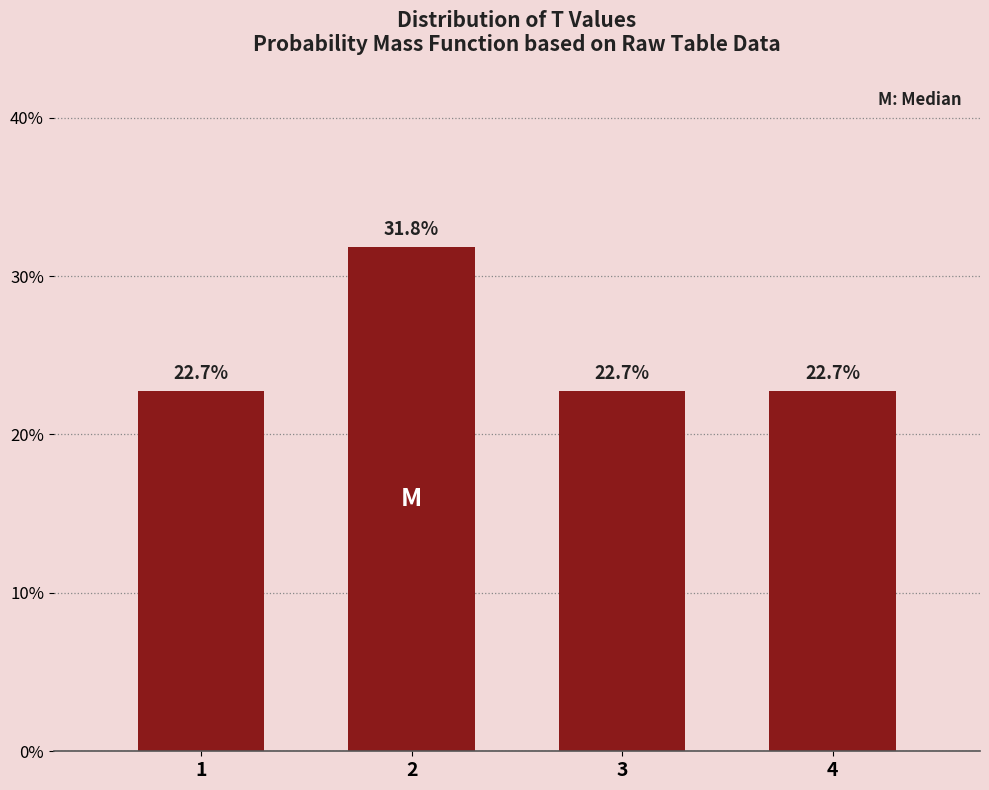

Reading left to right, list all the values displayed in this chart.

22.7	31.8	22.7	22.7